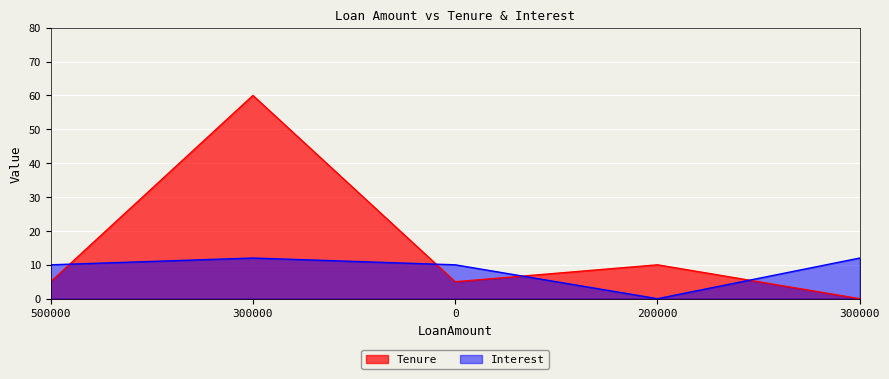

In Interest, how many points are higher than both neighbors (excluding endpoints)?

1